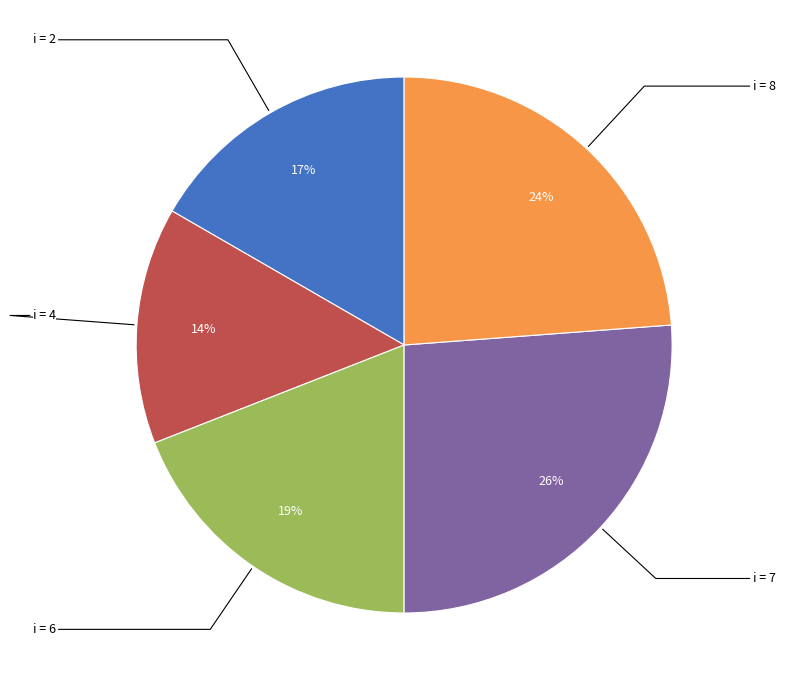

What is the ratio of the value at i = 7 to the value at i = 6?

1.4